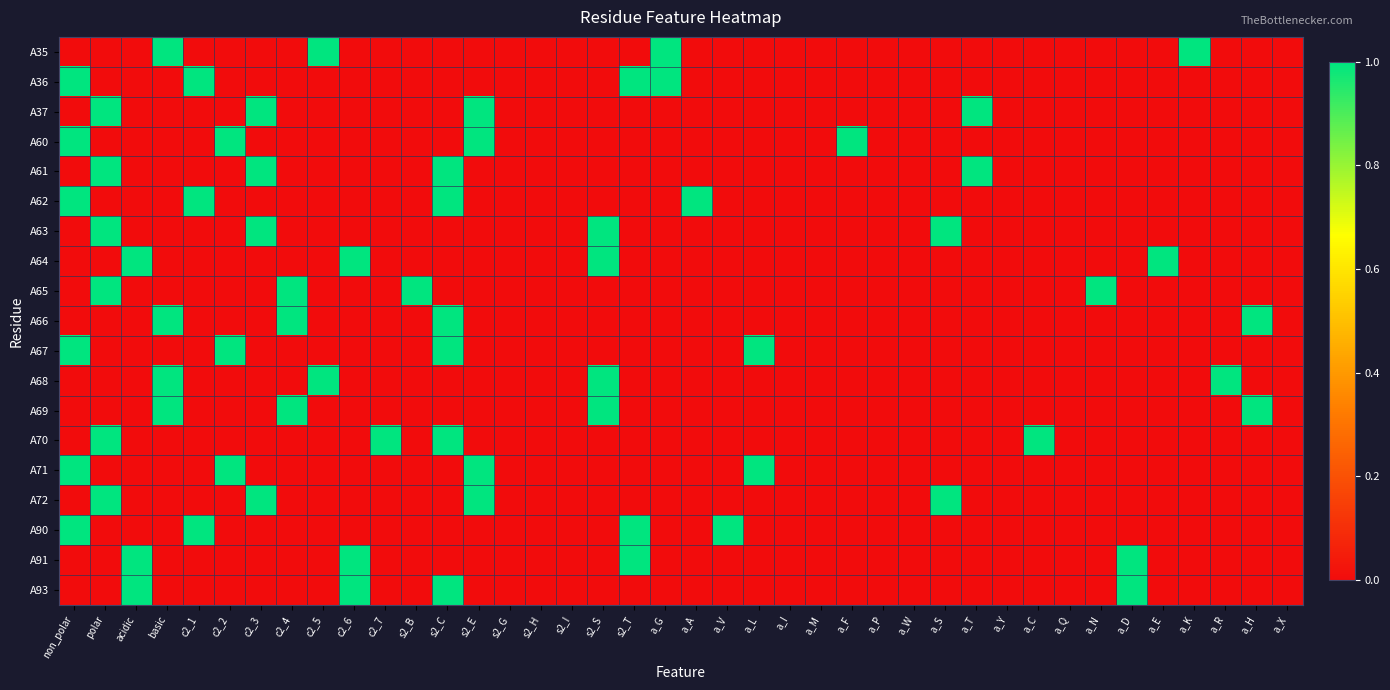

What is the difference between the highest and lowest values at a_K?

1